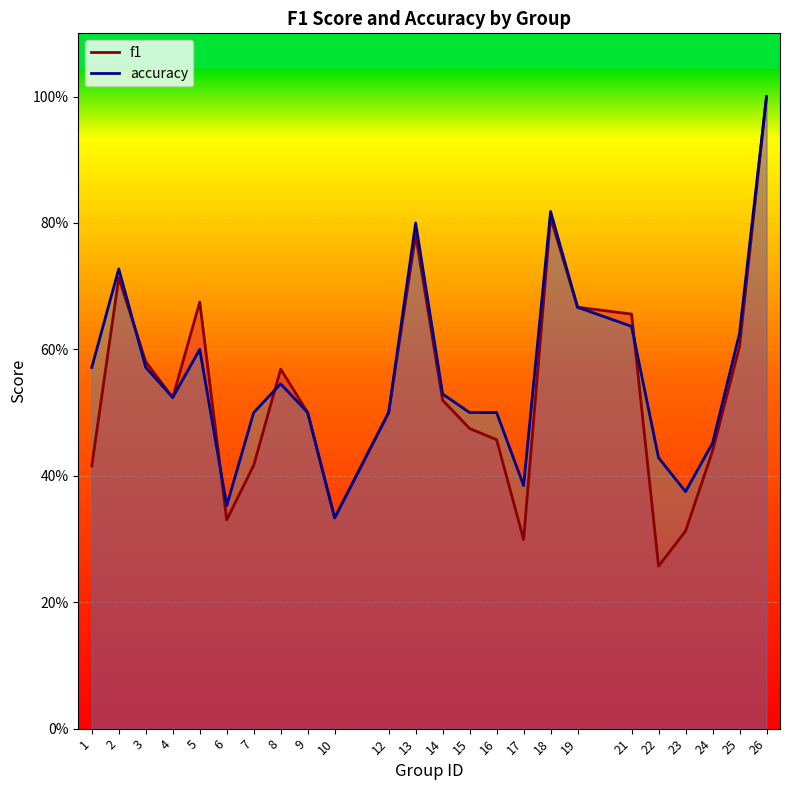

Which category has the lowest value in the f1 series?

22